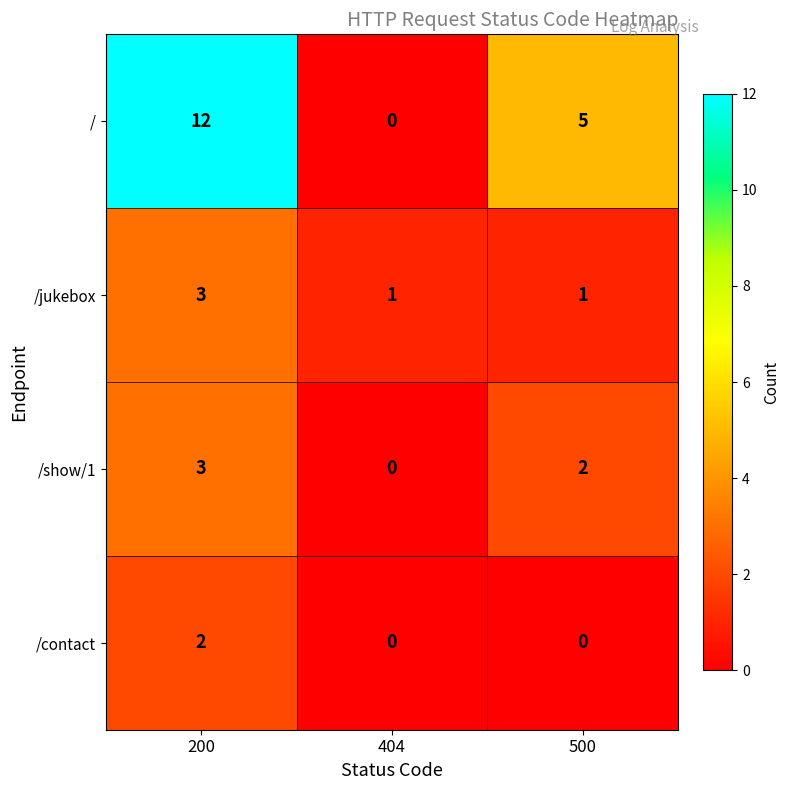

What is the sum of all /jukebox values?

5